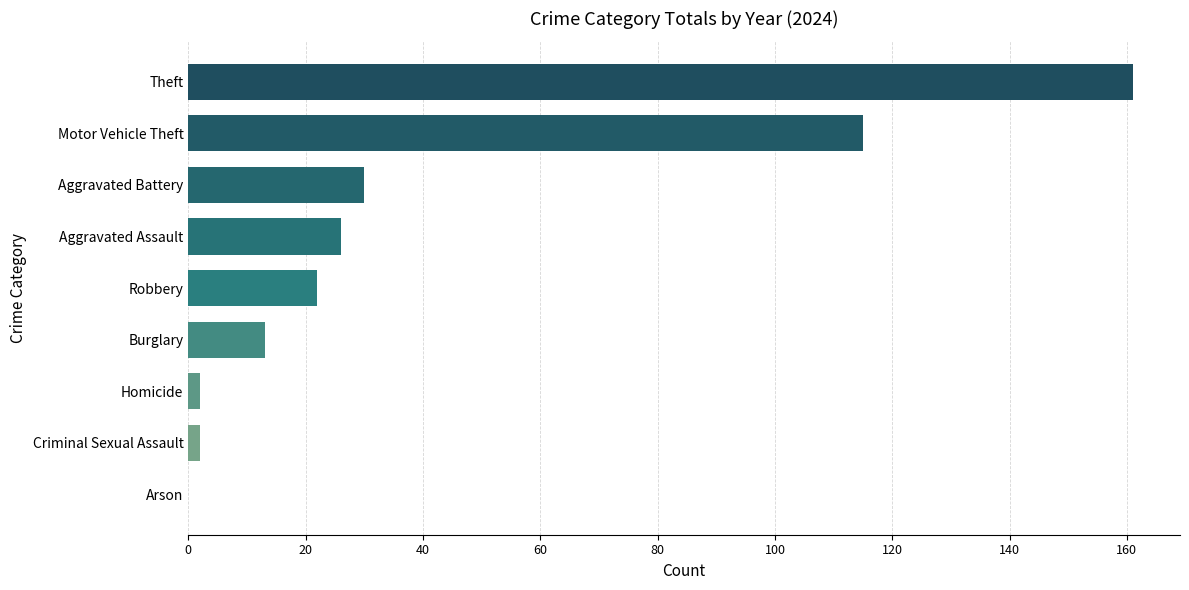

Read the value at Motor Vehicle Theft, to the nearest 10.

120